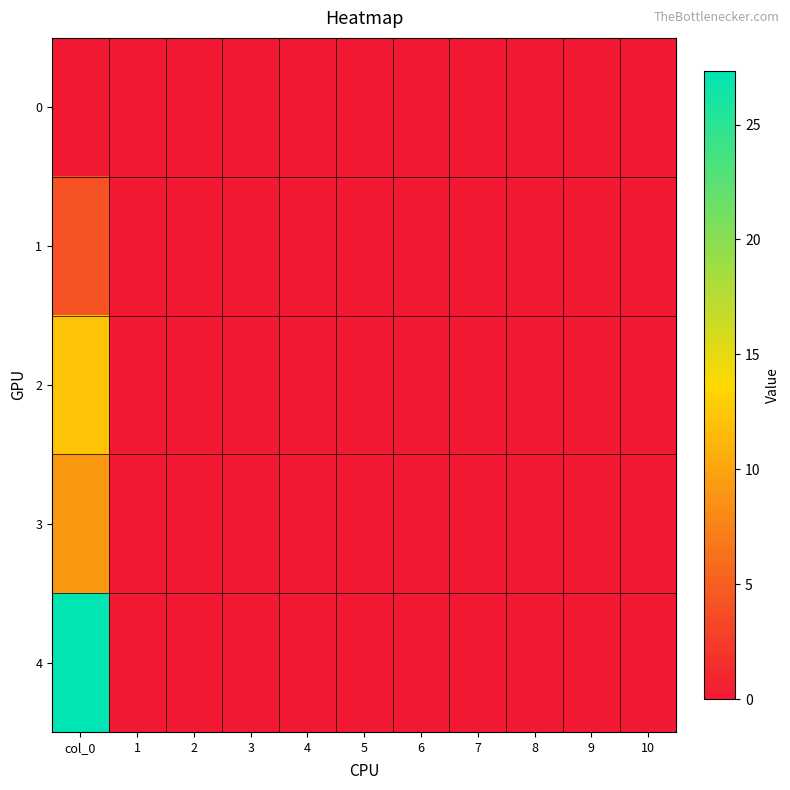

Between 7 and 6, which is larger?

7